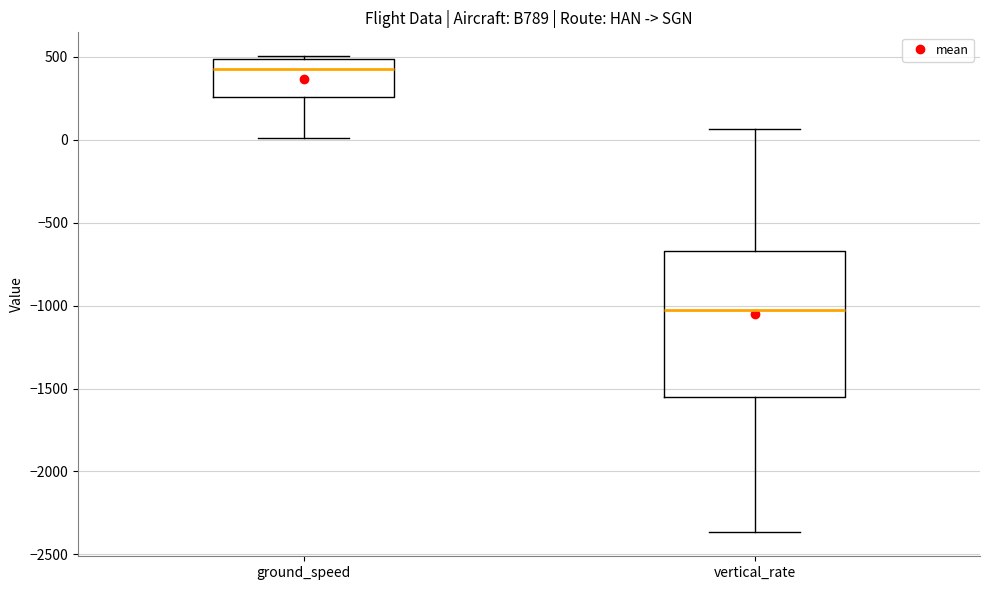

Reading left to right, read every box against the y-axis: the position of its median line, the range the box covers, and the ends of its whiskers. The values are not printed on the chart, so give them approximately, as read against the axis.

ground_speed: median 450, box 250 to 500, whiskers 0 to 500 (just above the box's upper edge)
vertical_rate: median -1000, box -1550 to -650, whiskers -2350 to 50